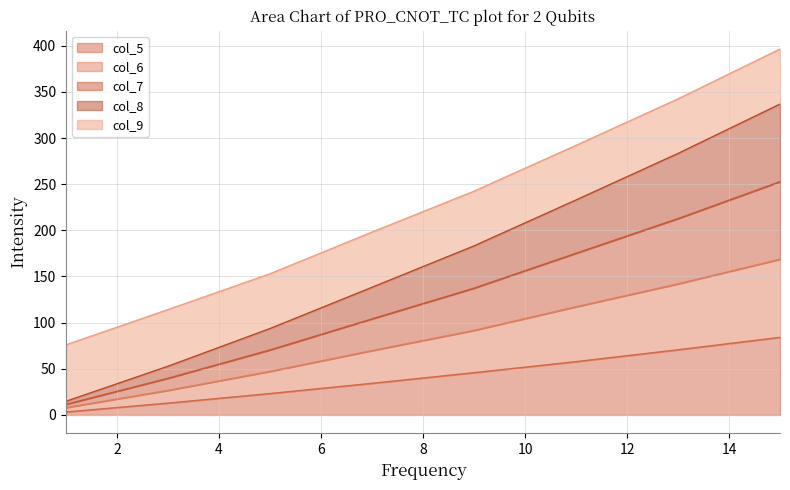

What is the maximum value for col_5?

84.0